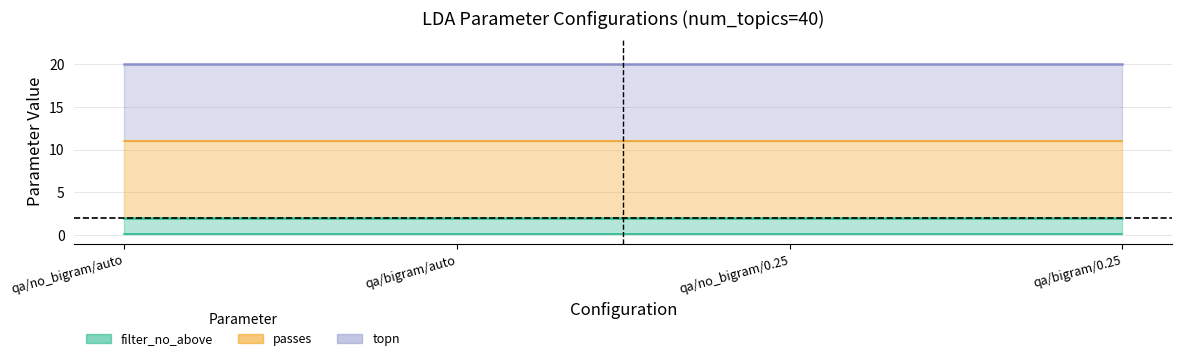

Read the topn value at qa/bigram/auto.

20.0